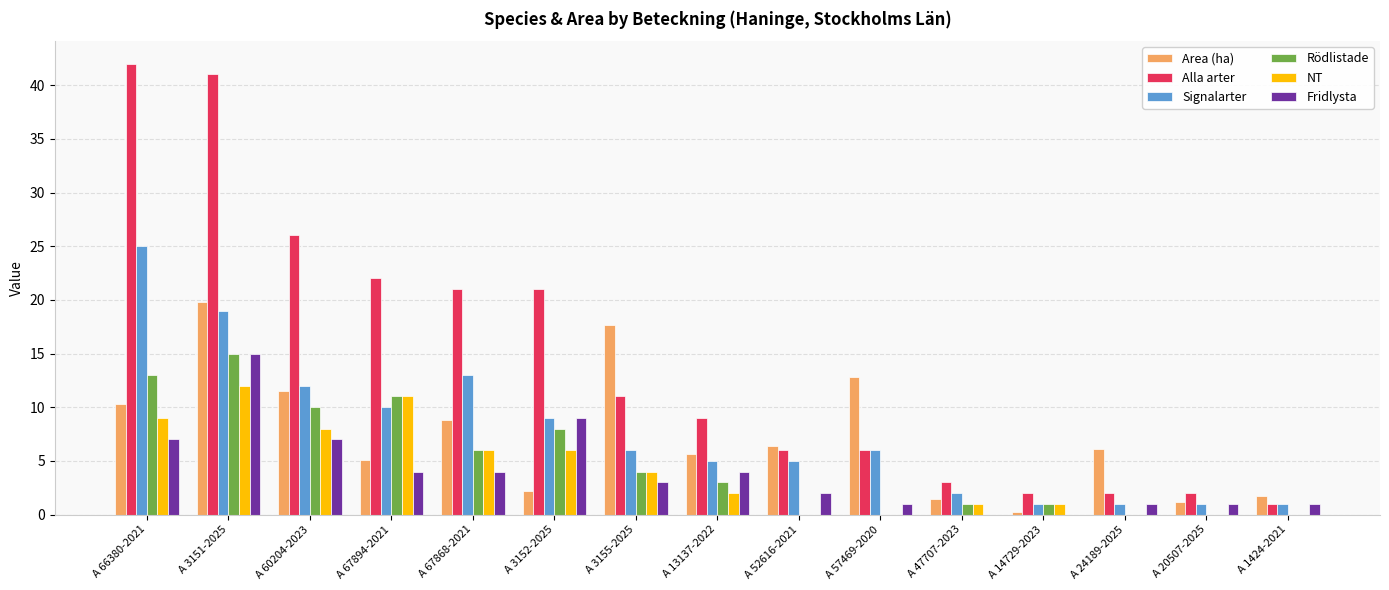

At which label does NT reach its peak?

A 3151-2025